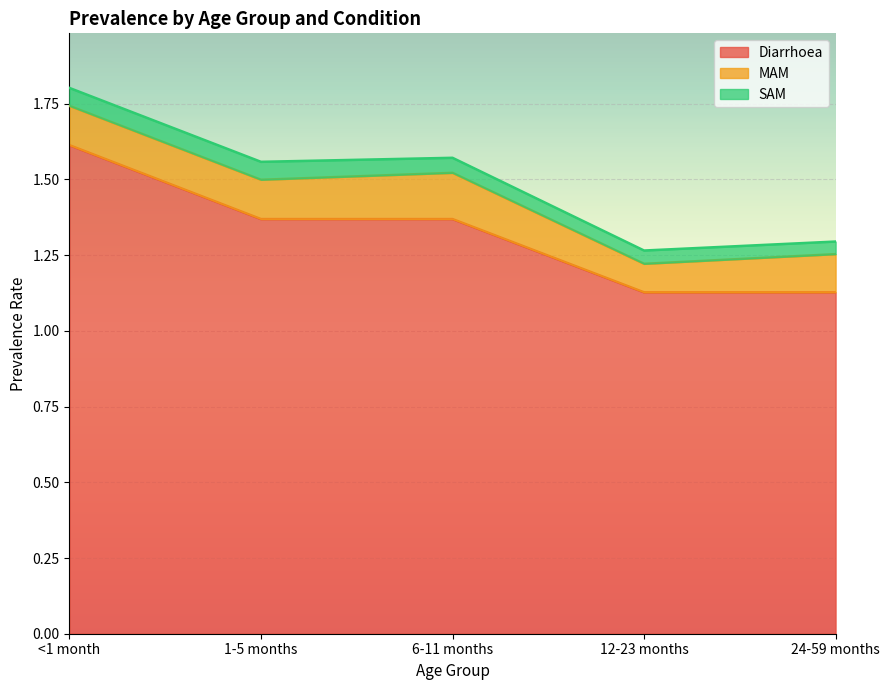

Where is the first local maximum for MAM?

6-11 months